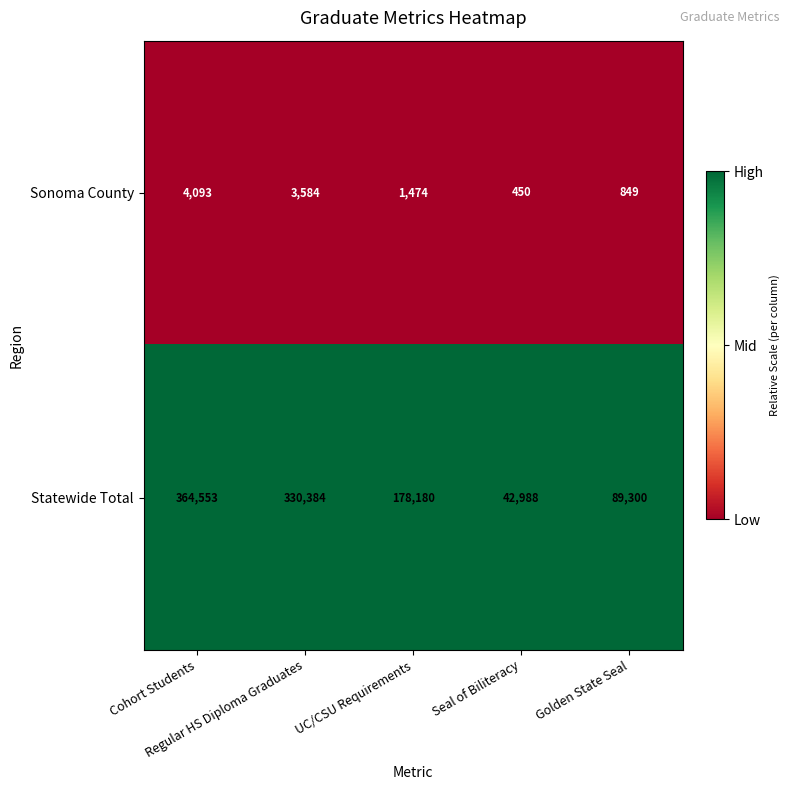

How many Statewide Total values are between 89300 and 330384?

3